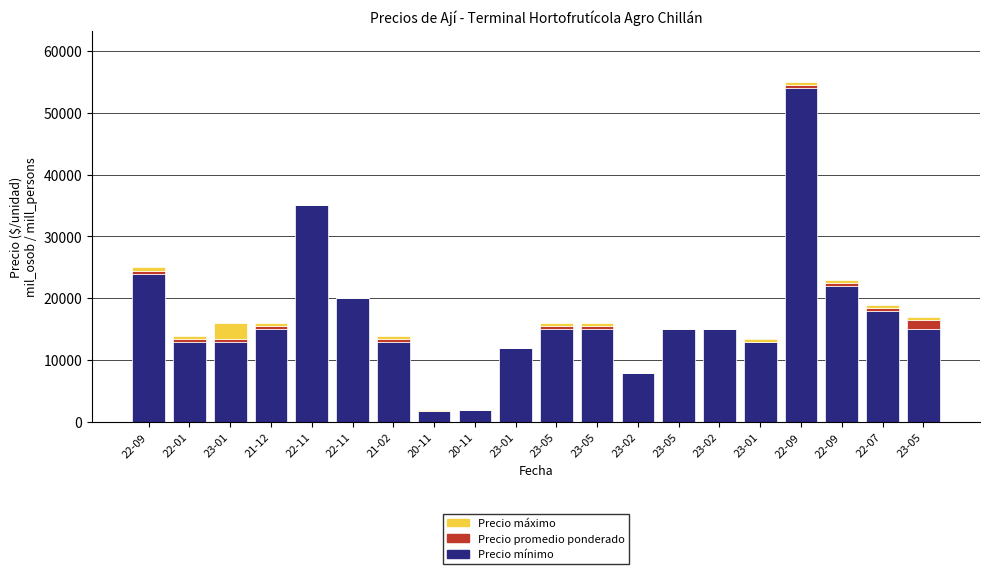

Which series has the widest spread of values?

Precio mínimo